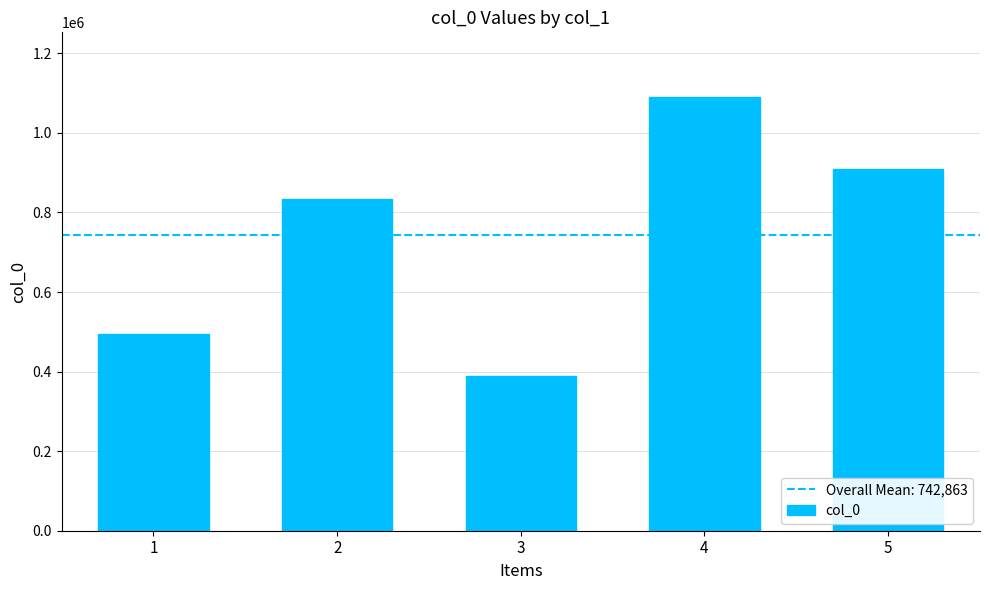

What is the difference between the maximum and minimum values?

701631